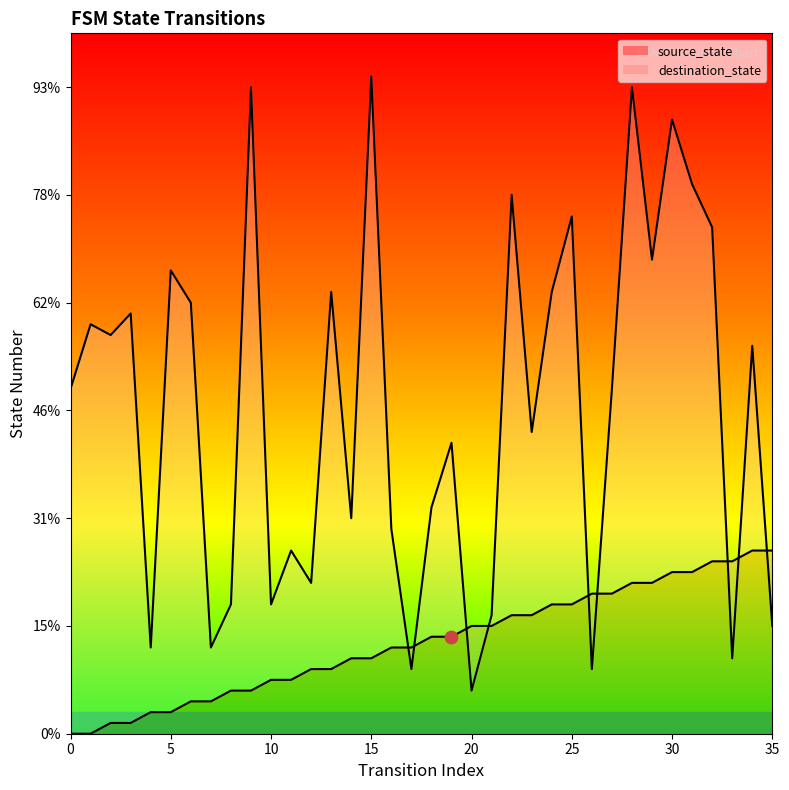

At which category is the sum across all series the highest?

28